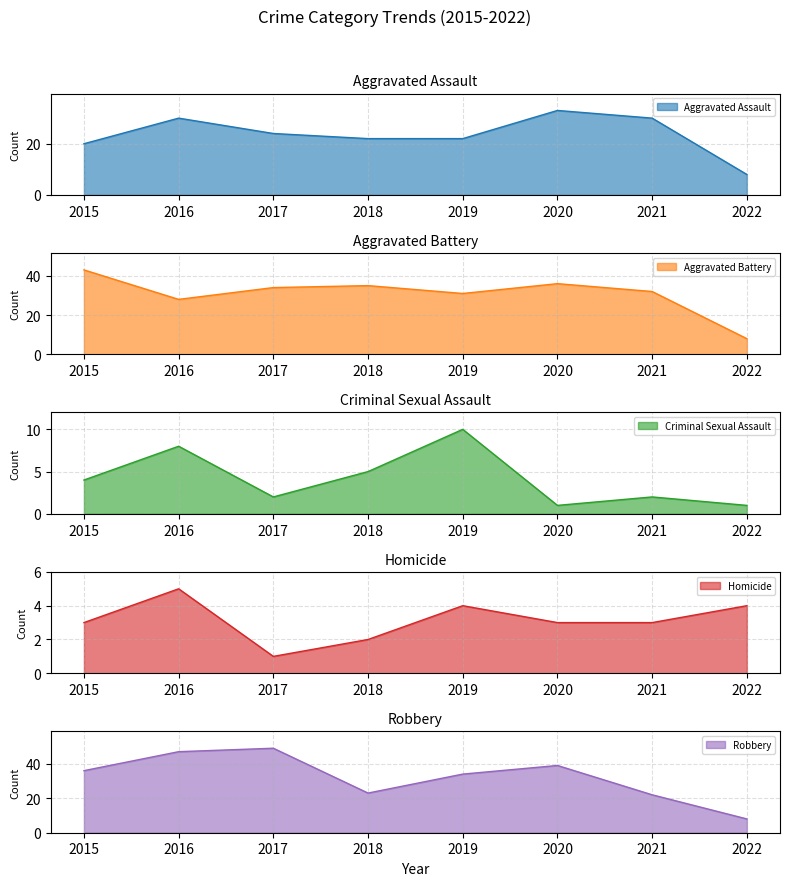

Reading left to right, list all the values displayed in this chart.

Aggravated Assault: 20	30	24	22	22	33	30	8
Aggravated Battery: 43	28	34	35	31	36	32	8
Criminal Sexual Assault: 4	8	2	5	10	1	2	1
Homicide: 3	5	1	2	4	3	3	4
Robbery: 36	47	49	23	34	39	22	8